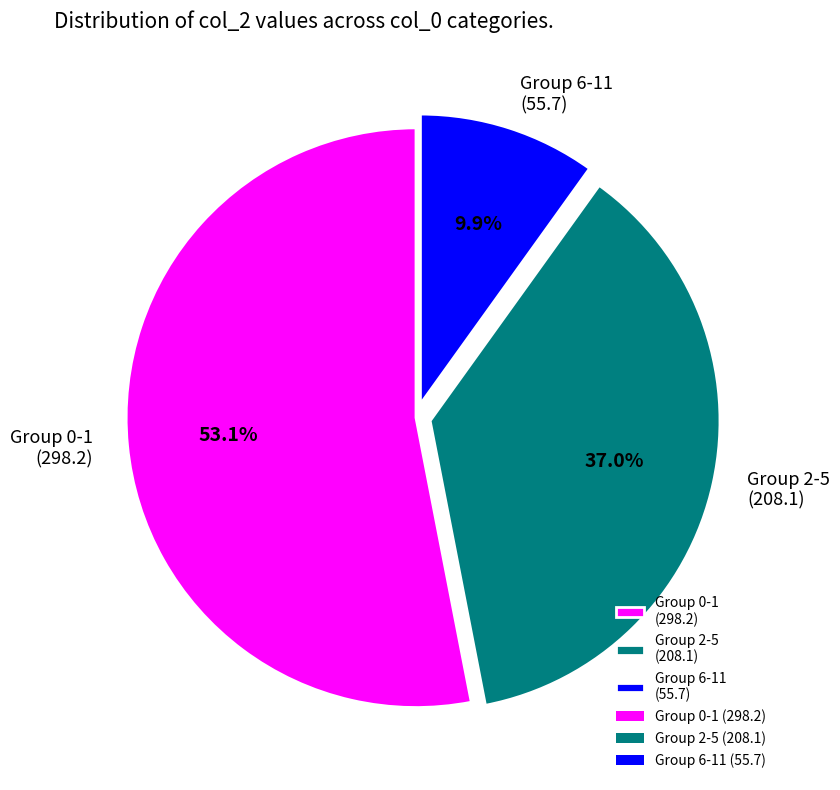

How much of the chart is everything except Group 6-11 (55.7)?

90.1%